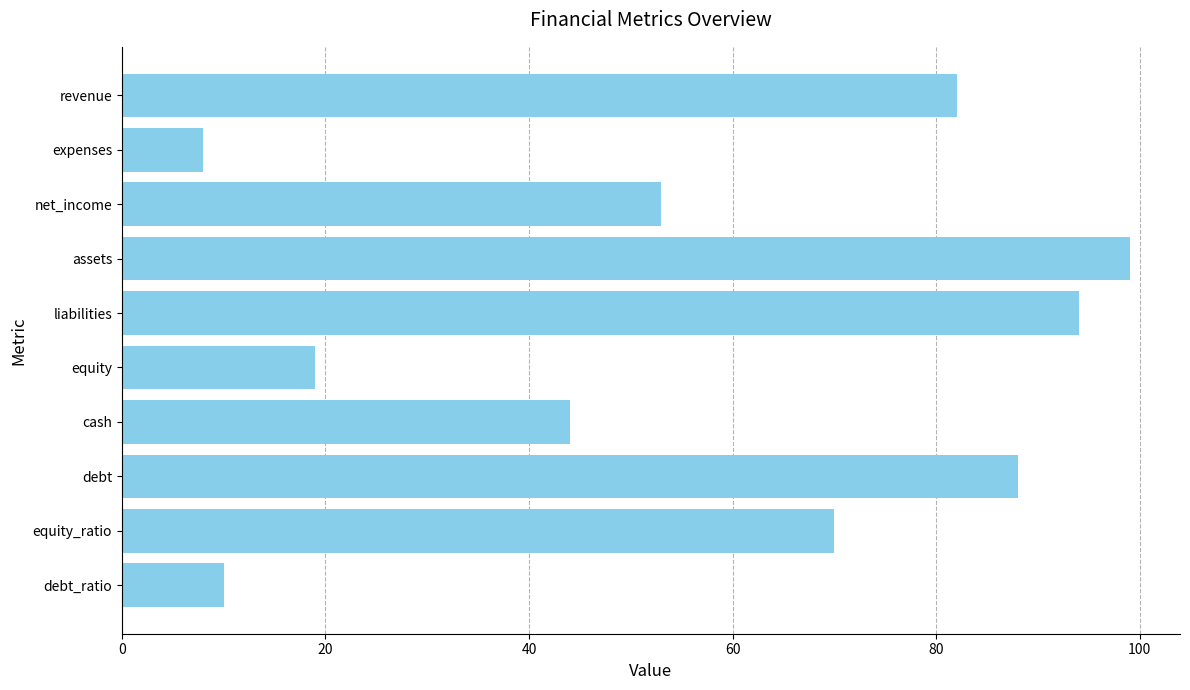

Rank the categories by value from highest to lowest.

assets, liabilities, debt, revenue, equity_ratio, net_income, cash, equity, debt_ratio, expenses